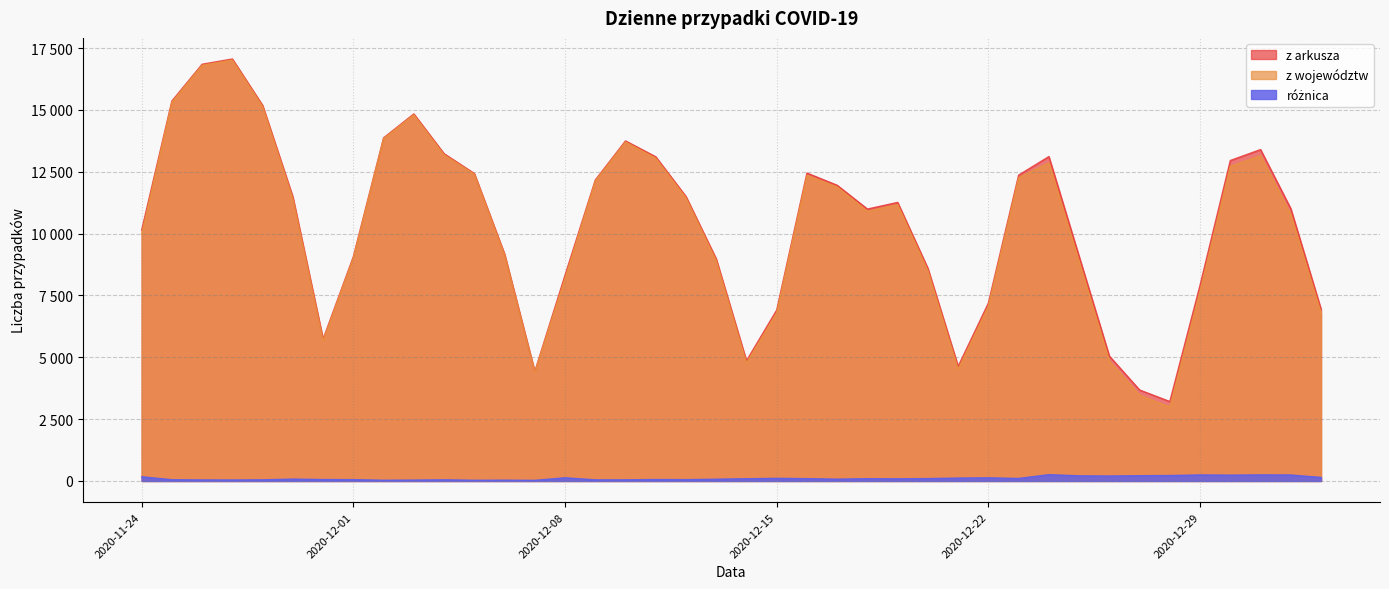

How many interior local peaks does the z województw series have?

7